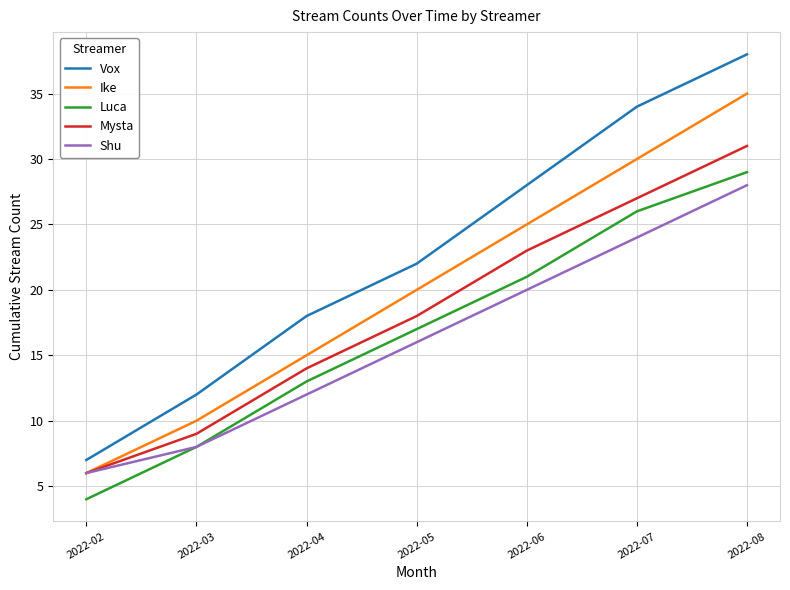

Reading left to right, list all the values displayed in this chart.

Vox: 2022-02=7	2022-03=12	2022-04=18	2022-05=22	2022-06=28	2022-07=34	2022-08=38
Ike: 2022-02=6	2022-03=10	2022-04=15	2022-05=20	2022-06=25	2022-07=30	2022-08=35
Luca: 2022-02=4	2022-03=8	2022-04=13	2022-05=17	2022-06=21	2022-07=26	2022-08=29
Mysta: 2022-02=6	2022-03=9	2022-04=14	2022-05=18	2022-06=23	2022-07=27	2022-08=31
Shu: 2022-02=6	2022-03=8	2022-04=12	2022-05=16	2022-06=20	2022-07=24	2022-08=28